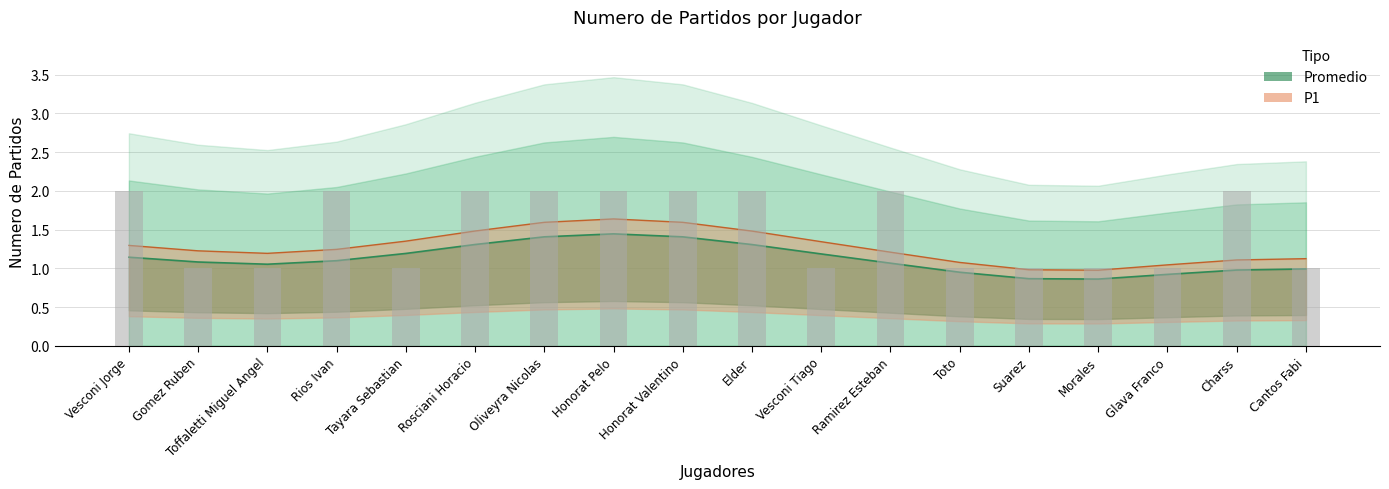

Reading right to left, what are all the values shown in this chart?

Cantos Fabi=1	Charss=2	Glava Franco=1	Morales=1	Suarez=1	Toto=1	Ramirez Esteban=2	Vesconi Tiago=1	Elder=2	Honorat Valentino=2	Honorat Pelo=2	Oliveyra Nicolas=2	Rosciani Horacio=2	Tayara Sebastian=1	Rios Ivan=2	Toffaletti Miguel Angel=1	Gomez Ruben=1	Vesconi Jorge=2